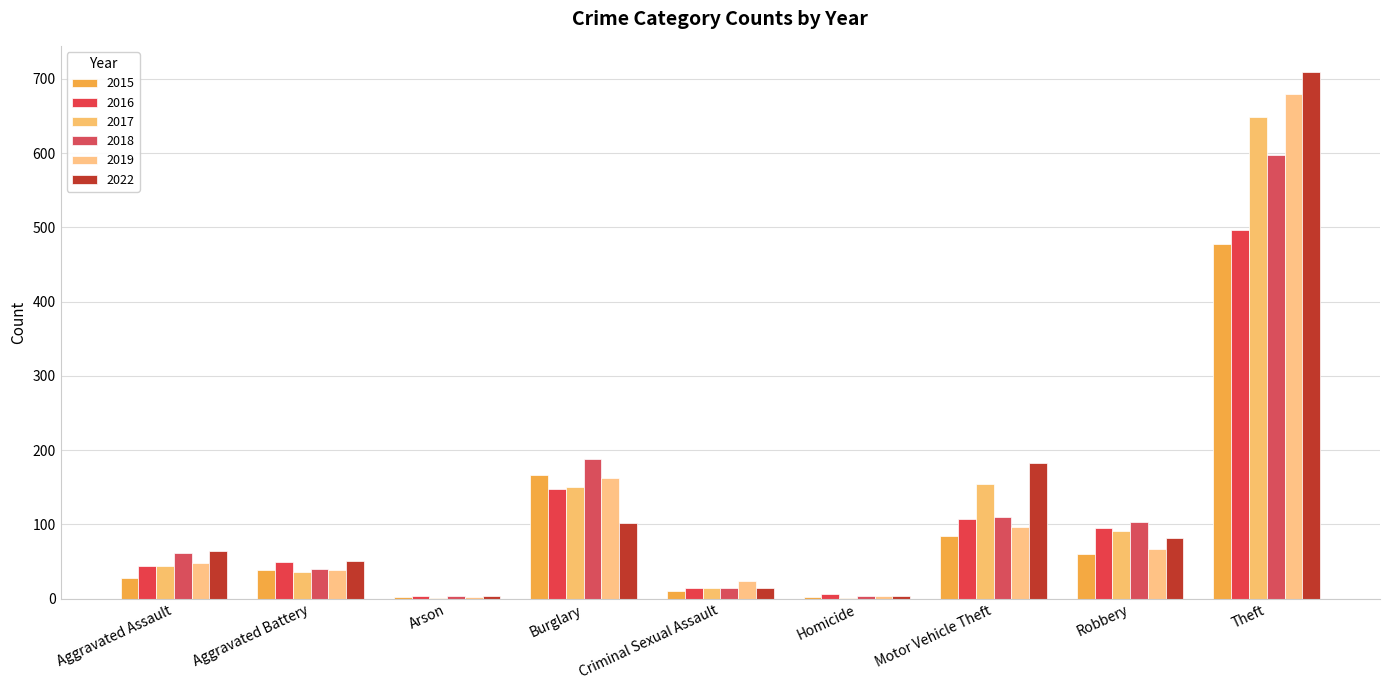

List the labels in order of 2017 value, smallest first.

Arson, Homicide, Criminal Sexual Assault, Aggravated Battery, Aggravated Assault, Robbery, Burglary, Motor Vehicle Theft, Theft